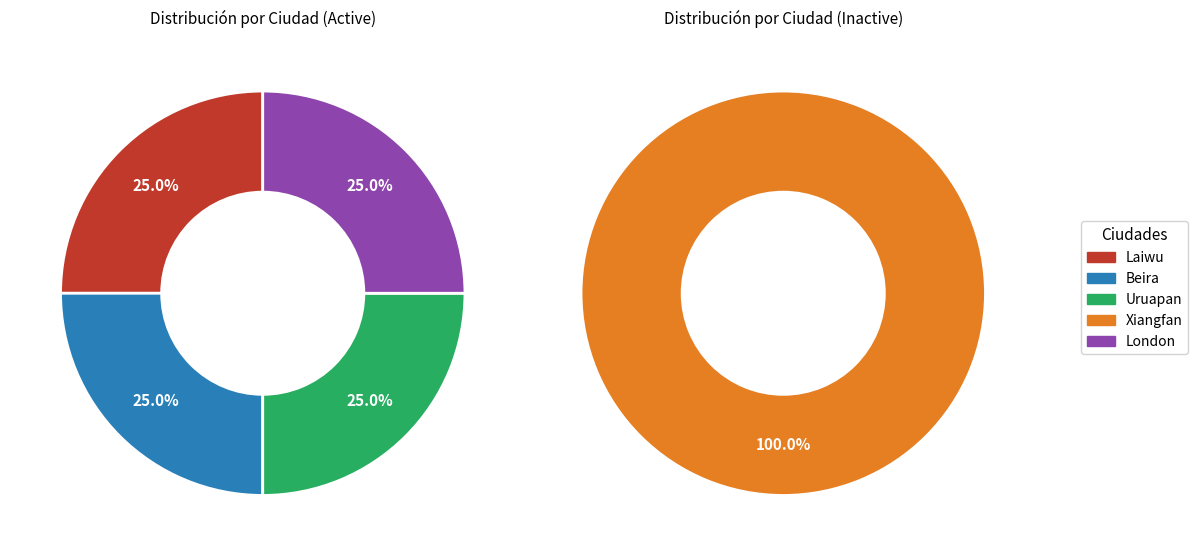

Is there a majority slice in this chart?

No